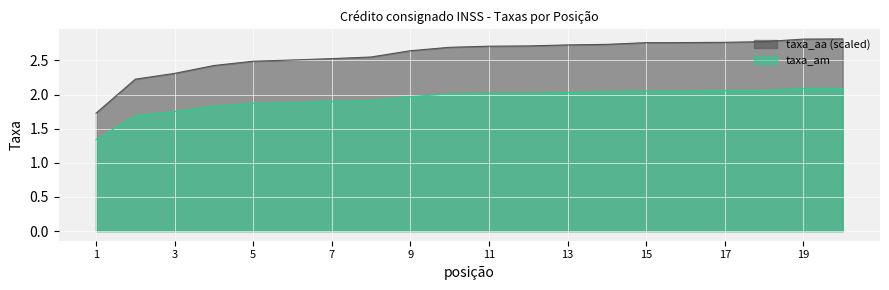

Reading left to right, extract all data points from this chart.

taxa_am: 1=1.3	2=1.7	3=1.8	4=1.8	5=1.9	6=1.9	7=1.9	8=1.9	9=2.0	10=2.0	11=2.0	12=2.0	13=2.0	14=2.0	15=2.0	16=2.0	17=2.1	18=2.1	19=2.1	20=2.1
taxa_aa: 1=1.7	2=2.2	3=2.3	4=2.4	5=2.5	6=2.5	7=2.5	8=2.6	9=2.6	10=2.7	11=2.7	12=2.7	13=2.7	14=2.7	15=2.8	16=2.8	17=2.8	18=2.8	19=2.8	20=2.8